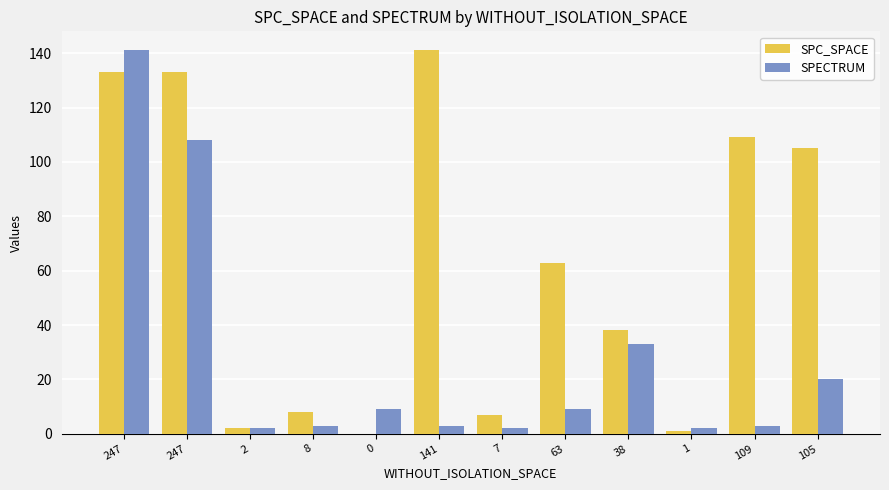

How many data points does each series have?

12